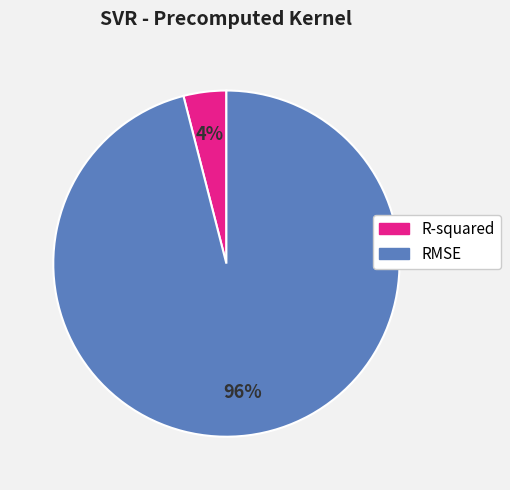

Is it true that RMSE is 90% of the pie?

False